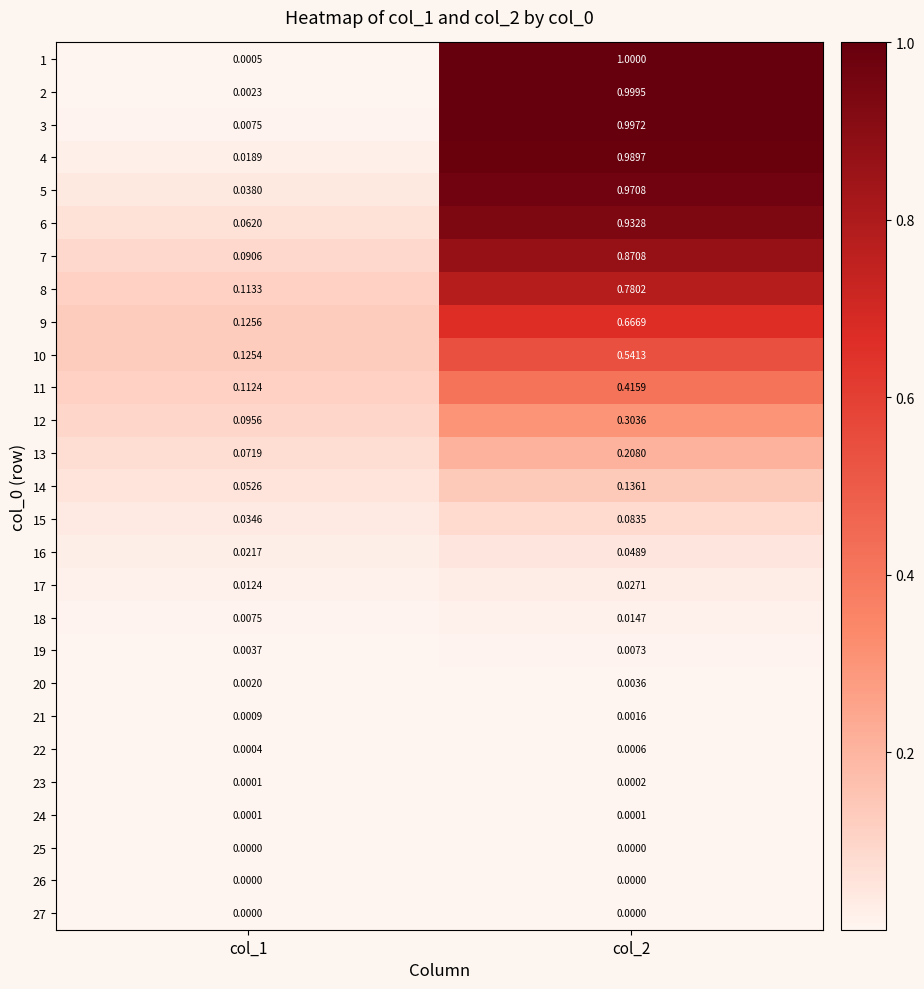

What is the total value across all series at col_1?

1.0